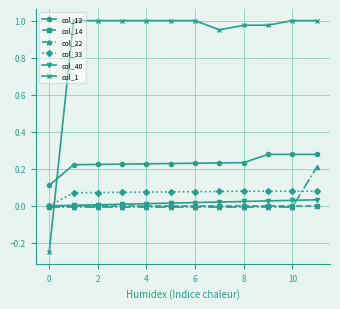

True or false: col_33 and col_12 intersect in this chart.

False